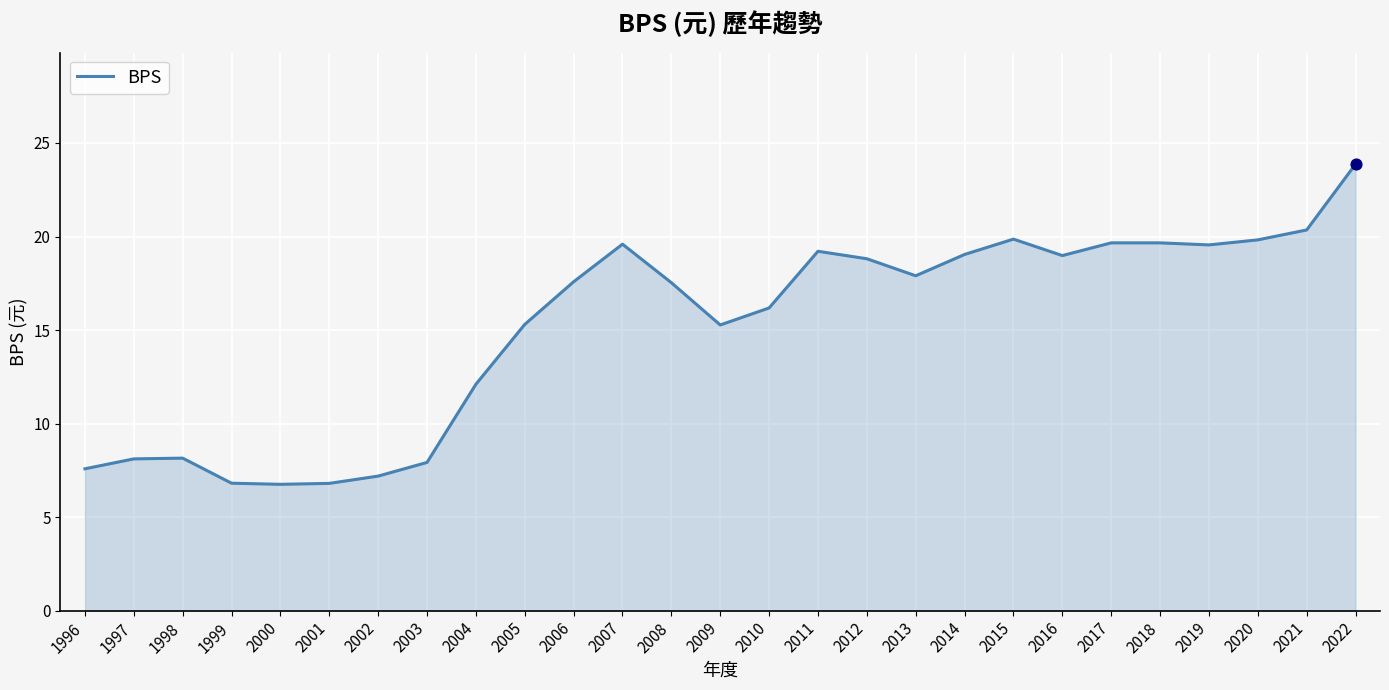

Approximately how many times larger is the value at 2008 compared to 2005?

1.1